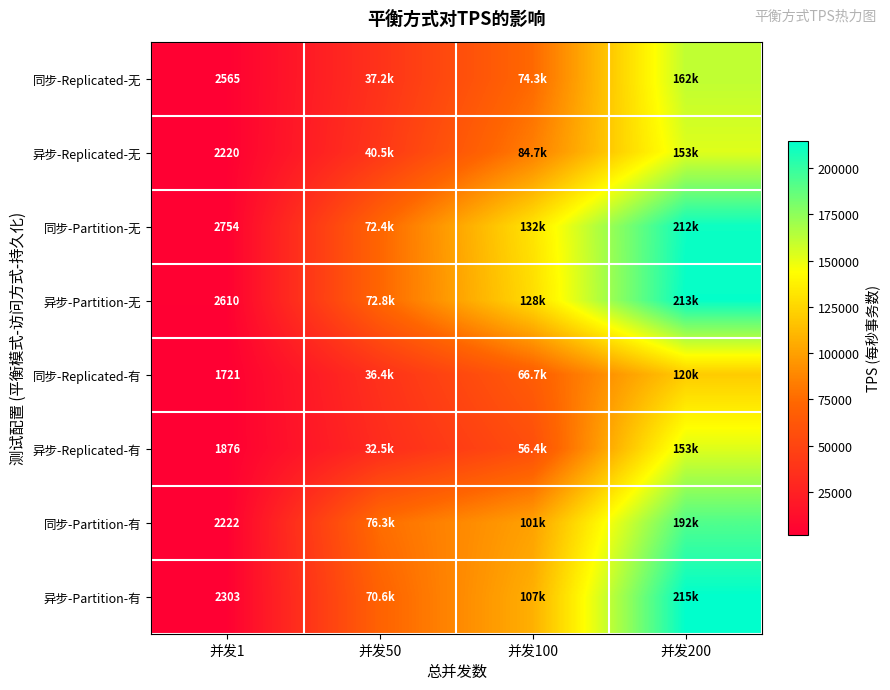

At which label does 同步-Replicated-无 first exceed 74283?

并发100